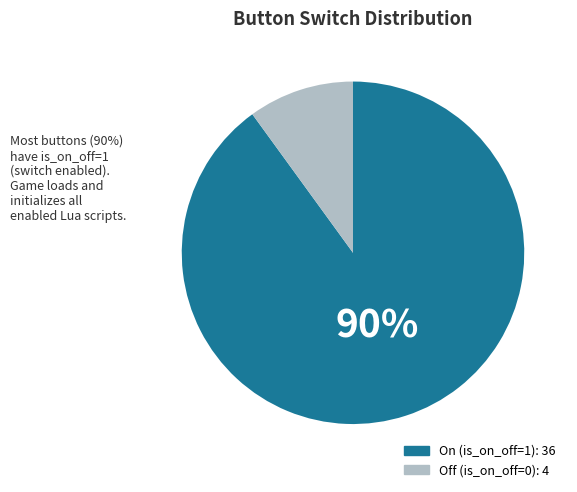

To the nearest percent, what is the average slice percentage?

50%